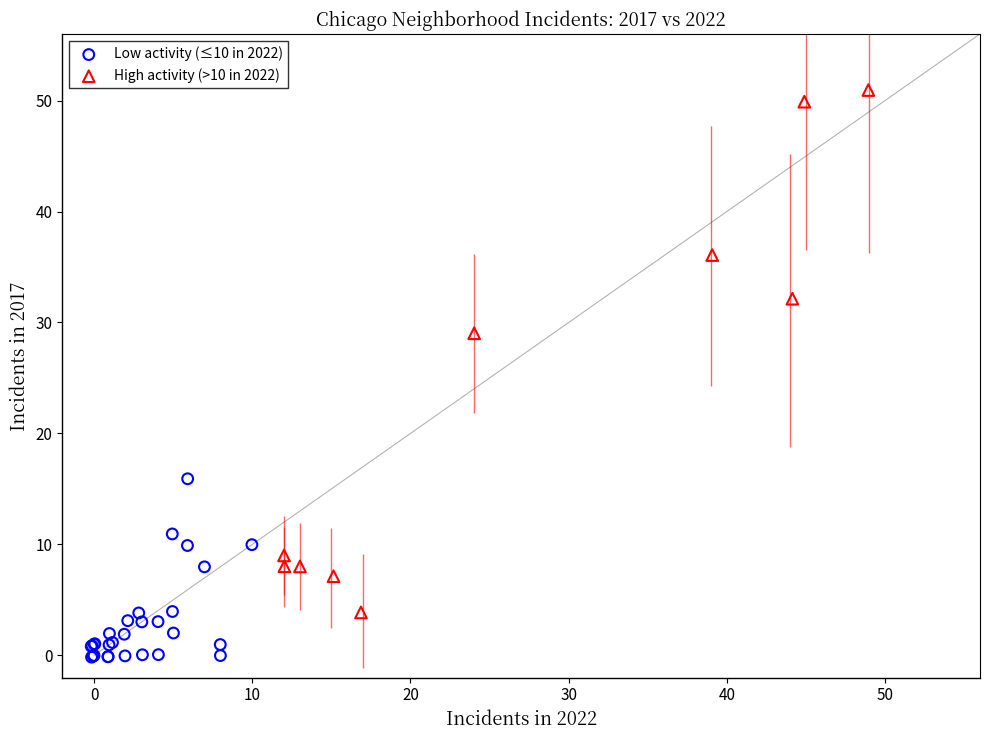

Which series reaches the minimum Y coordinate?

Low activity (≤10 in 2022)